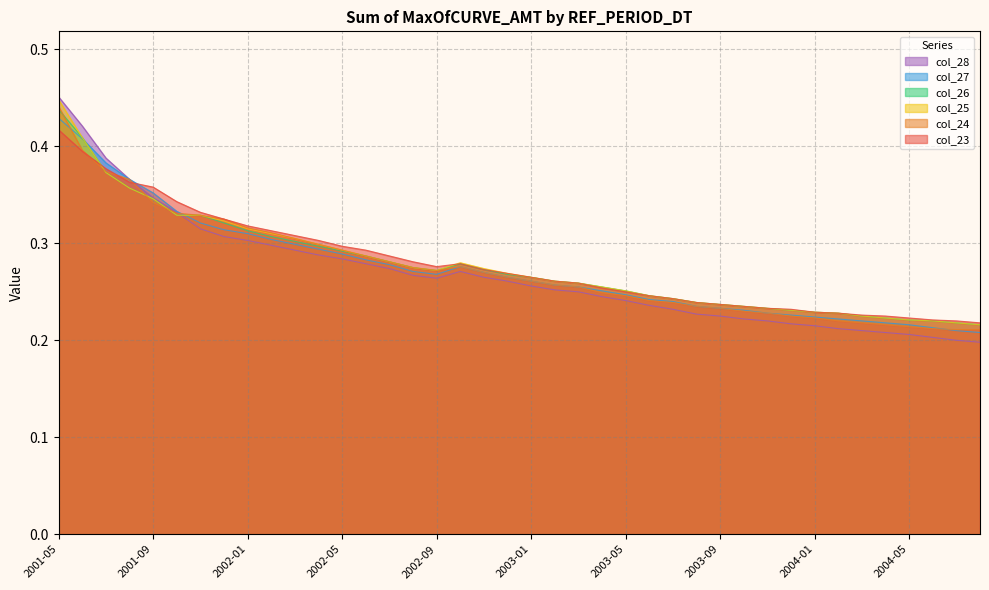

What is the sum of all col_26 values?

11.1